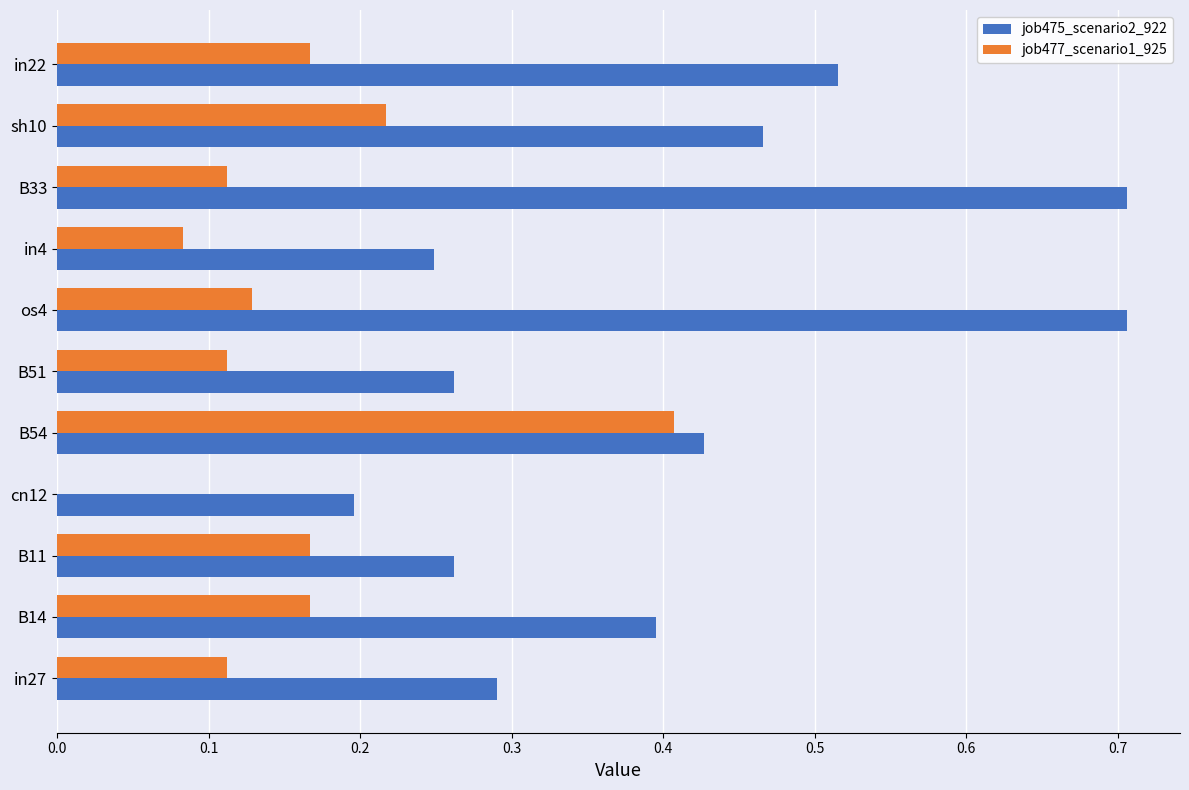

Is it true that job475_scenario2_922 equals 0.6 at sh10?

False